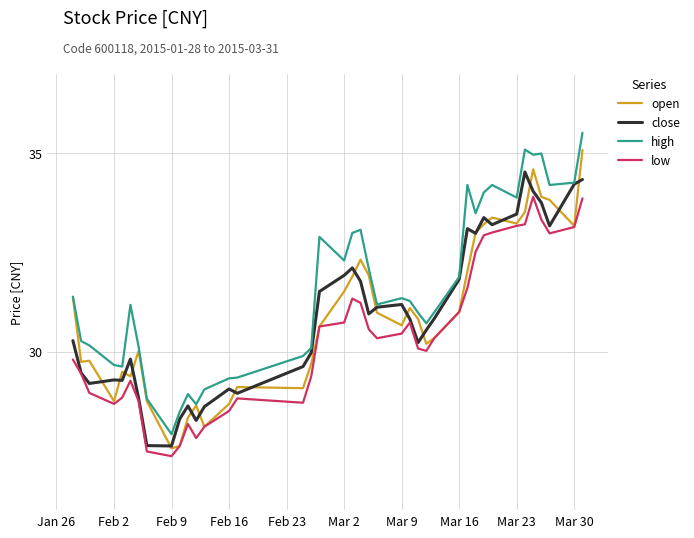

What is the minimum value for high?

27.9